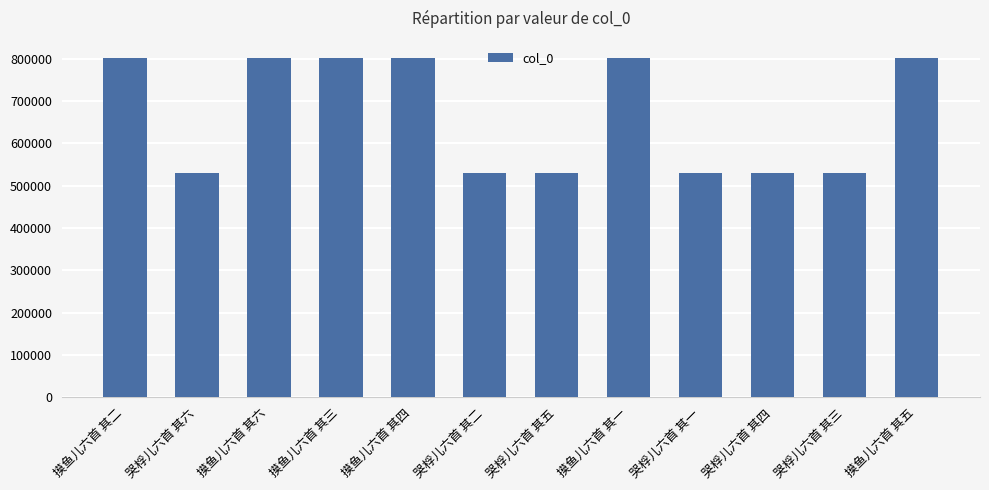

What is the maximum value shown in the chart?

802622